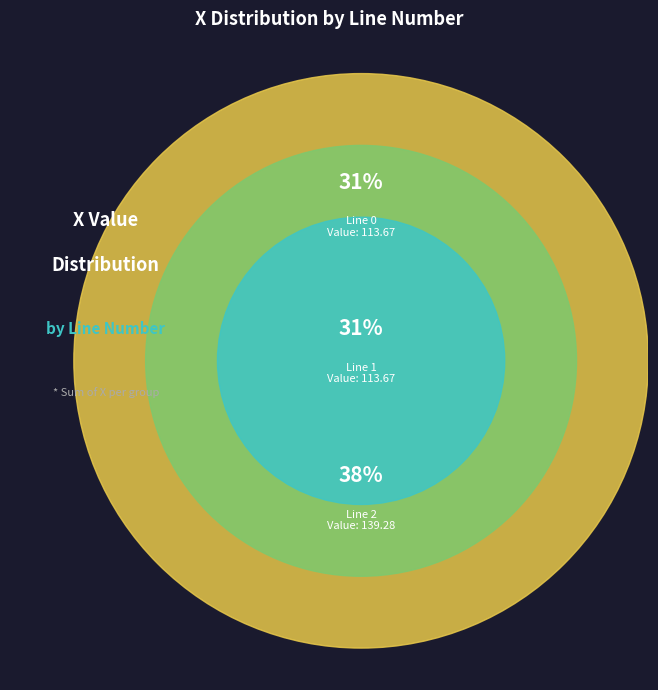

Does 0 account for over 50% of the chart?

No